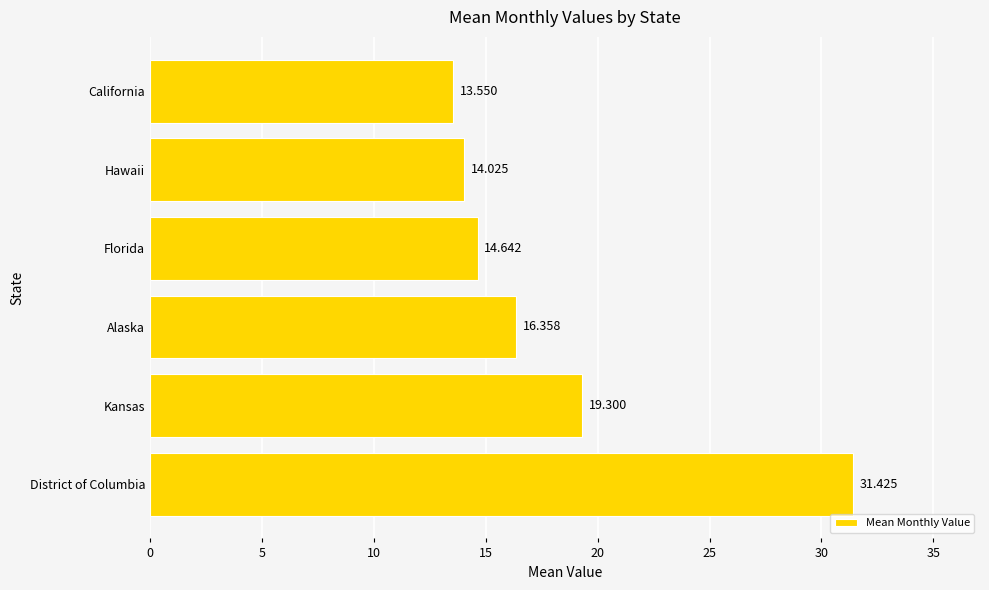

Which has a higher value, Florida or District of Columbia?

District of Columbia